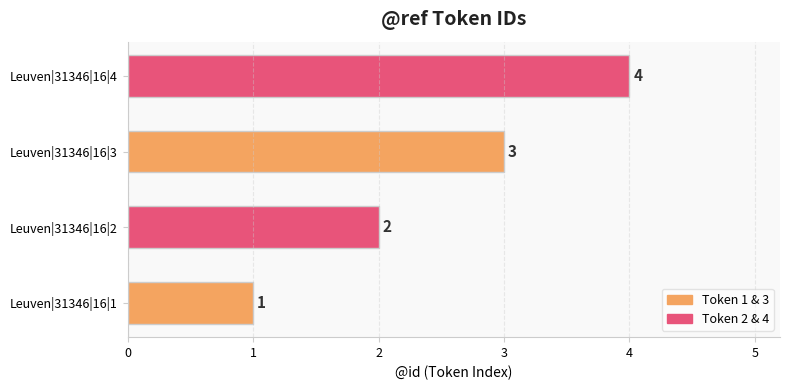

Rank the categories by value from lowest to highest.

Leuven|31346|16|1, Leuven|31346|16|2, Leuven|31346|16|3, Leuven|31346|16|4